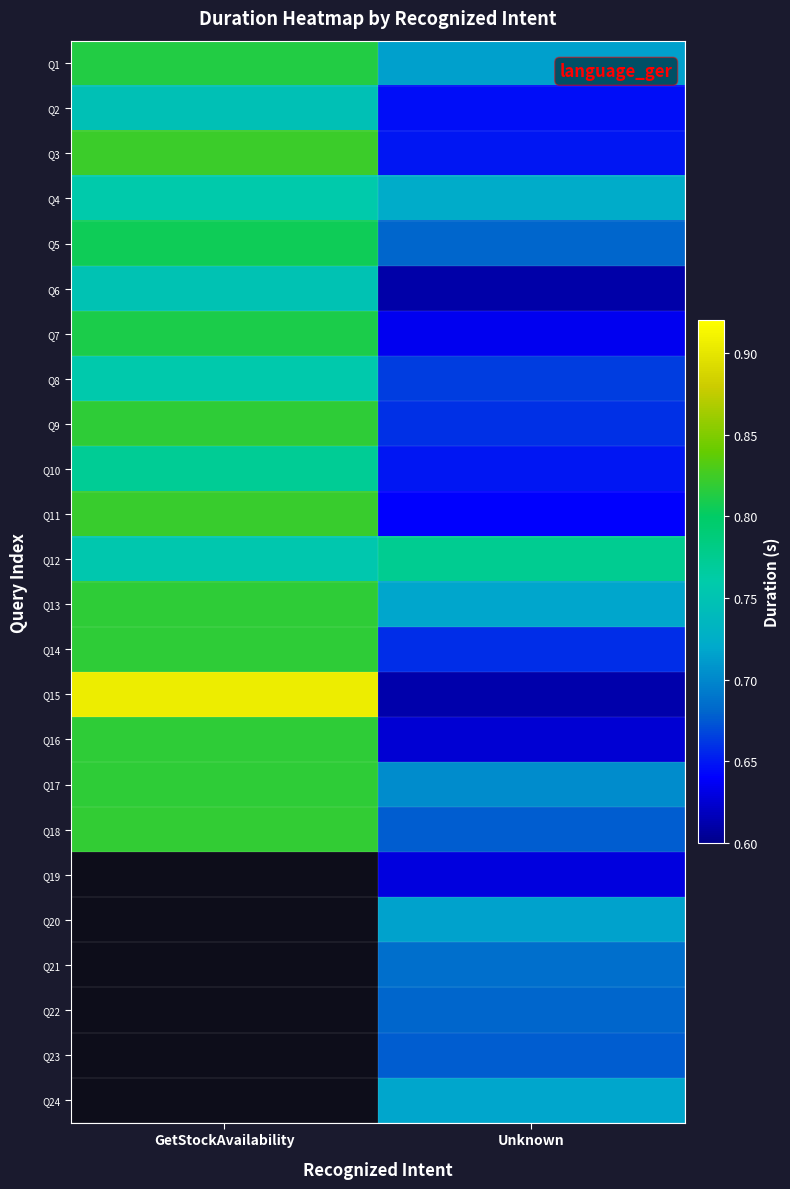

What is the difference between the maximum and minimum values in the Q16 series?

0.2